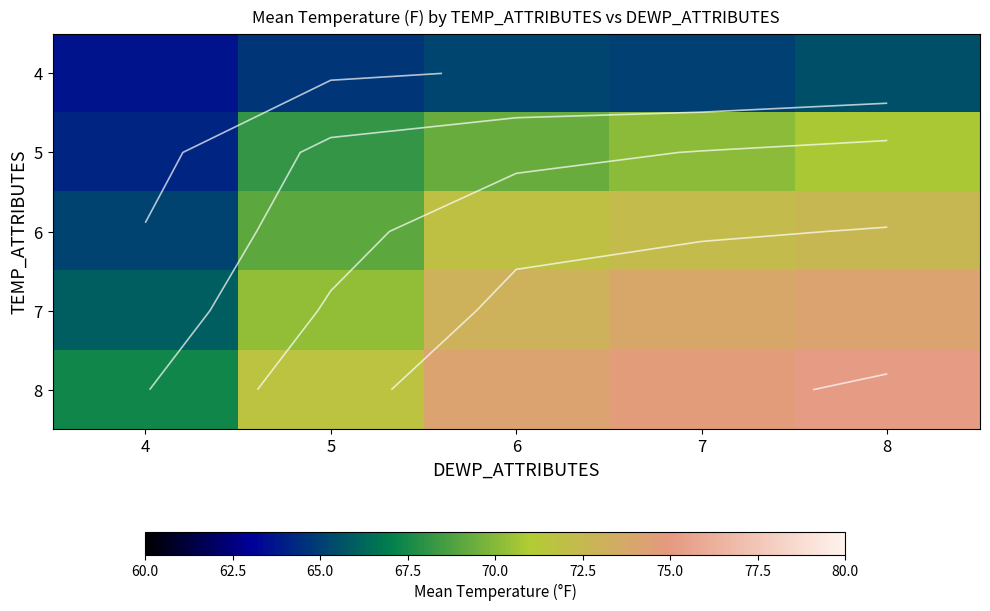

Where does the 5 series first go above 69?

6